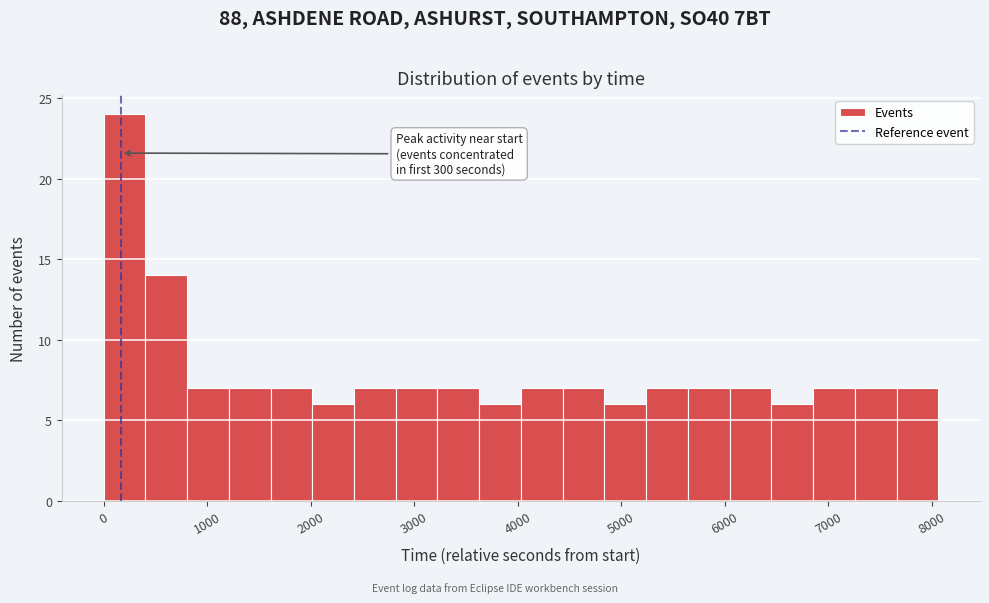

Which range on the x-axis has the tallest bar?

0 to 400